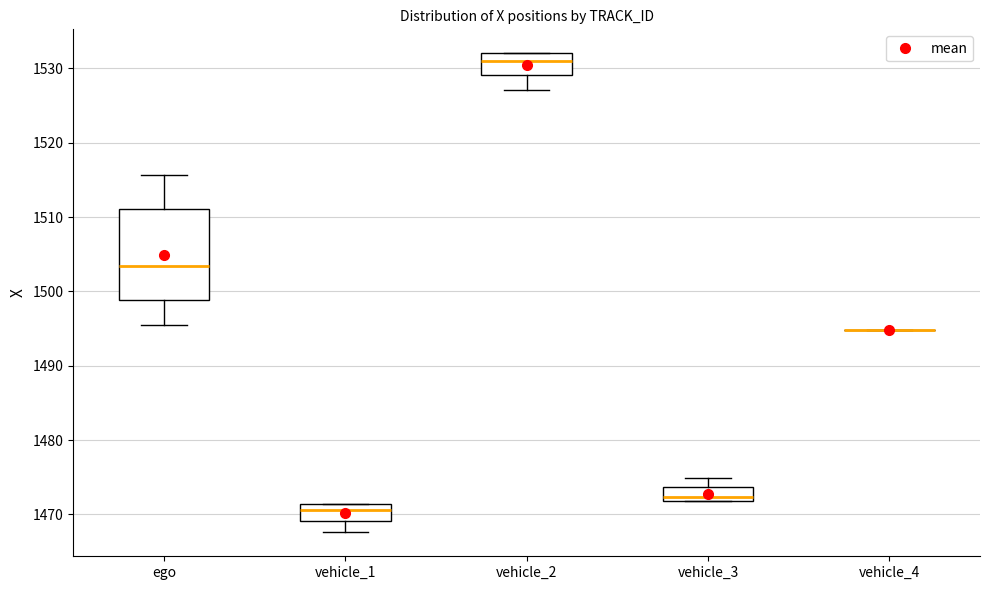

Where is the upper edge of the box for ego on the y-axis? The values are not printed on the chart, so give them approximately, as read against the axis.

1511